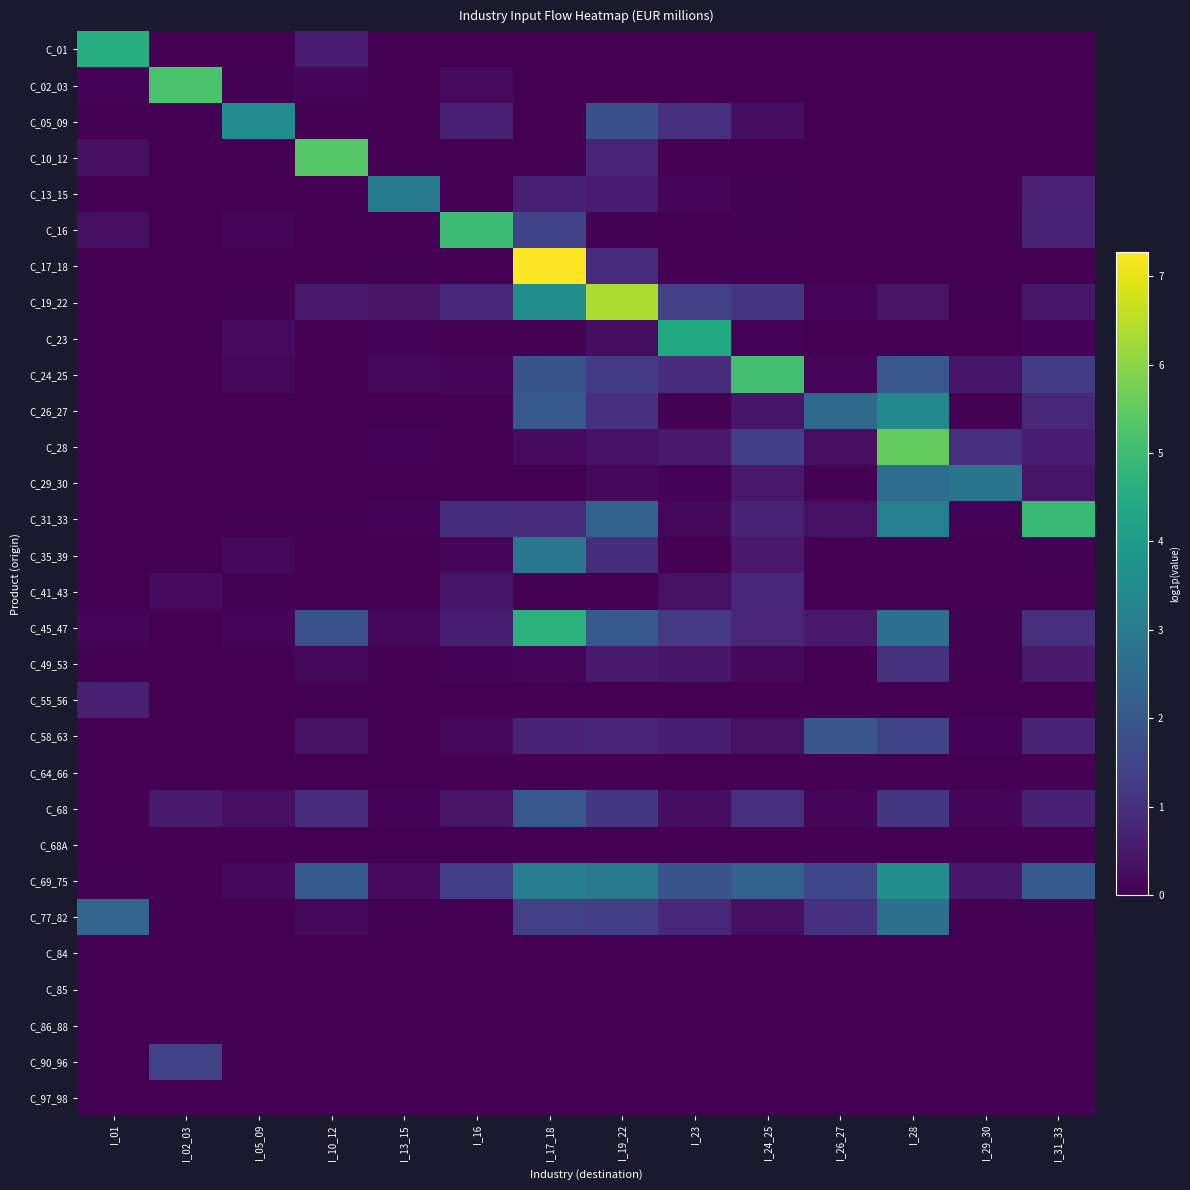

Which category has the highest value across all series?

I_17_18